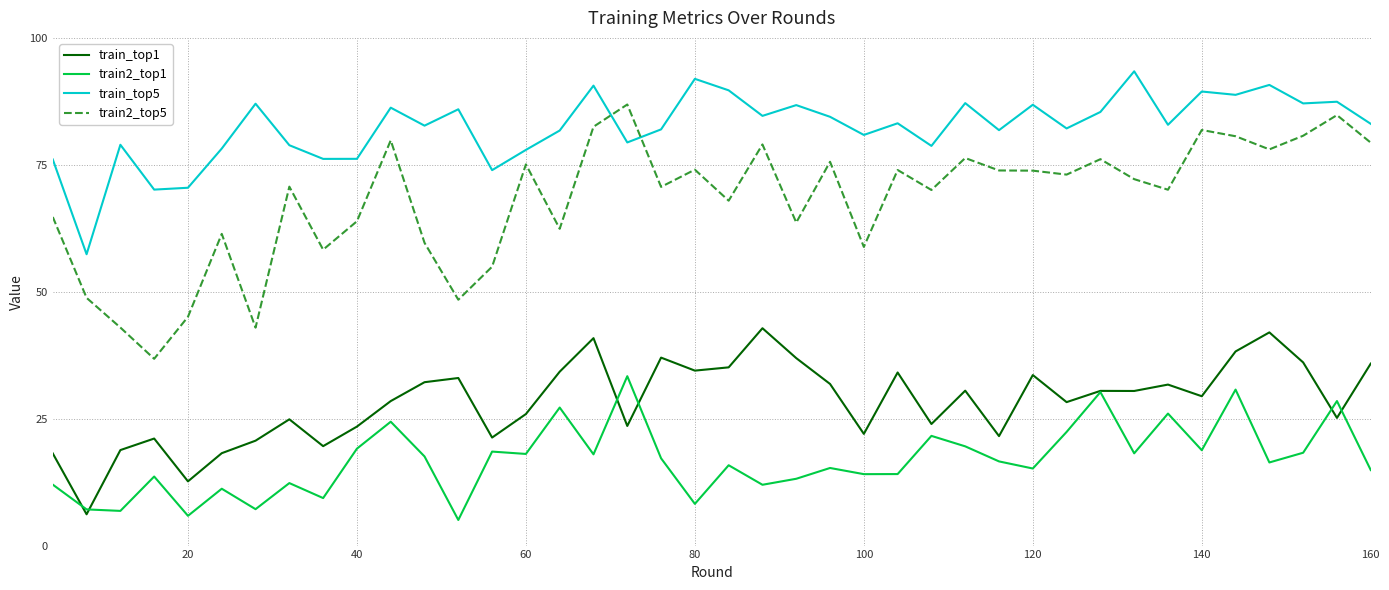

What is the minimum value for train2_top1?

5.0